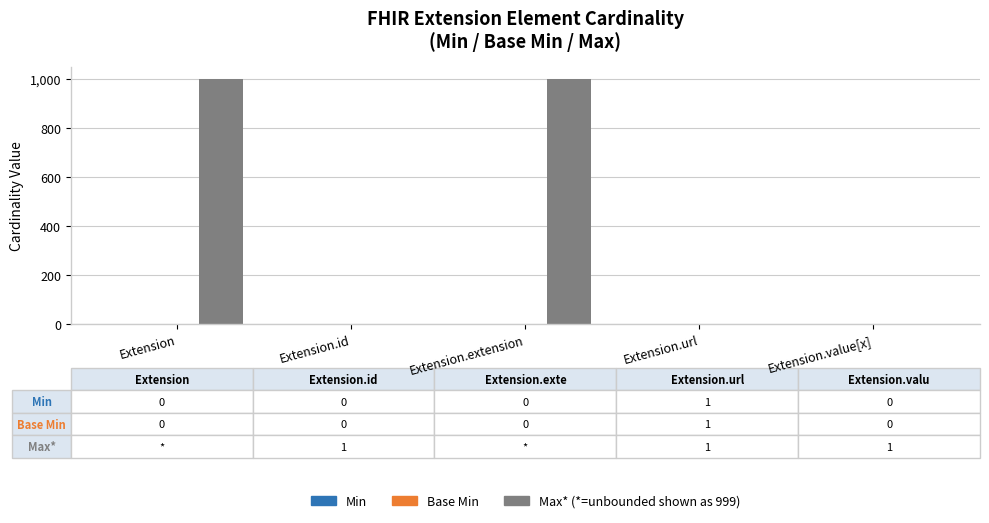

What is the maximum value shown in the chart?

999